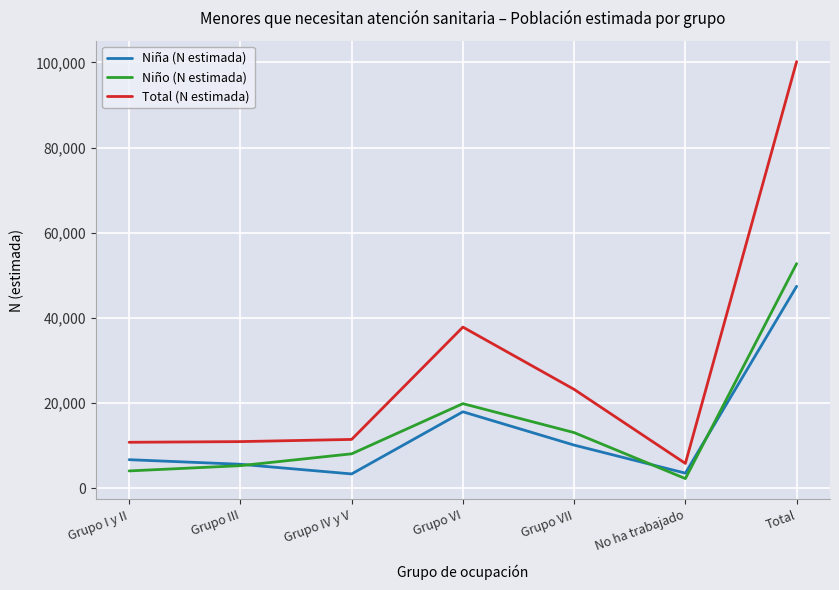

What is the total value across all series at Grupo III?

21933